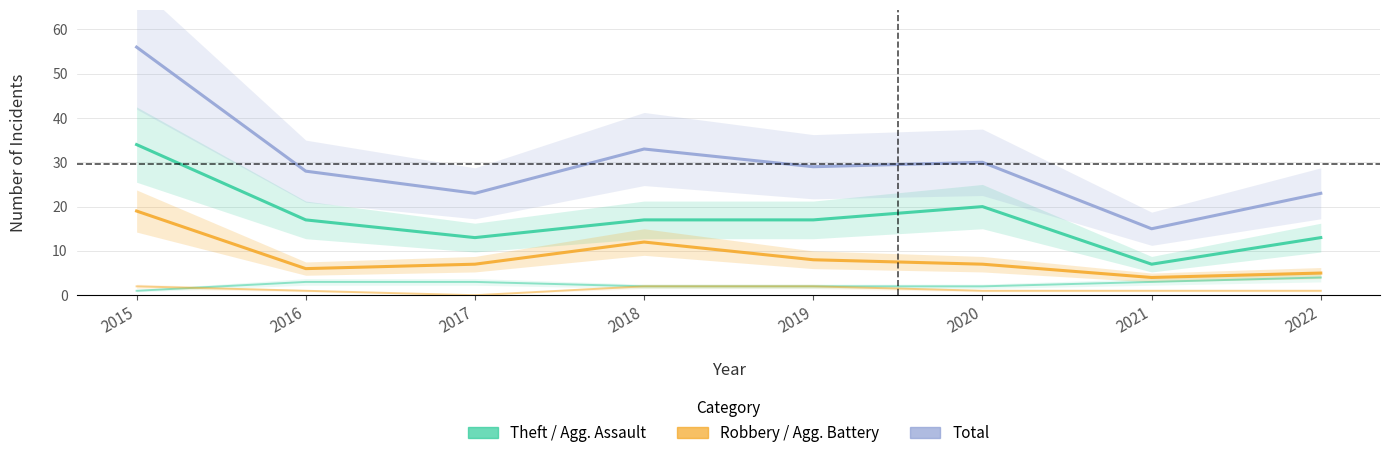

How many data points in Aggravated Assault are above 1?

3